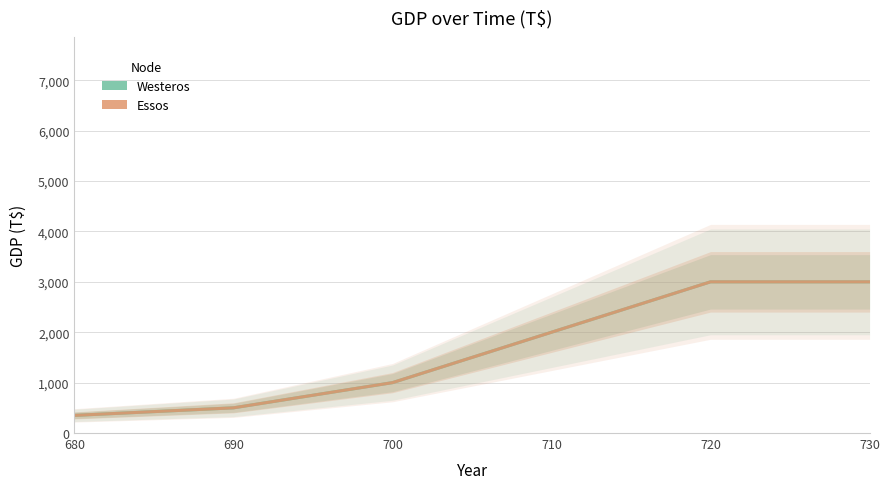

What is the average value of the Essos series?

1642